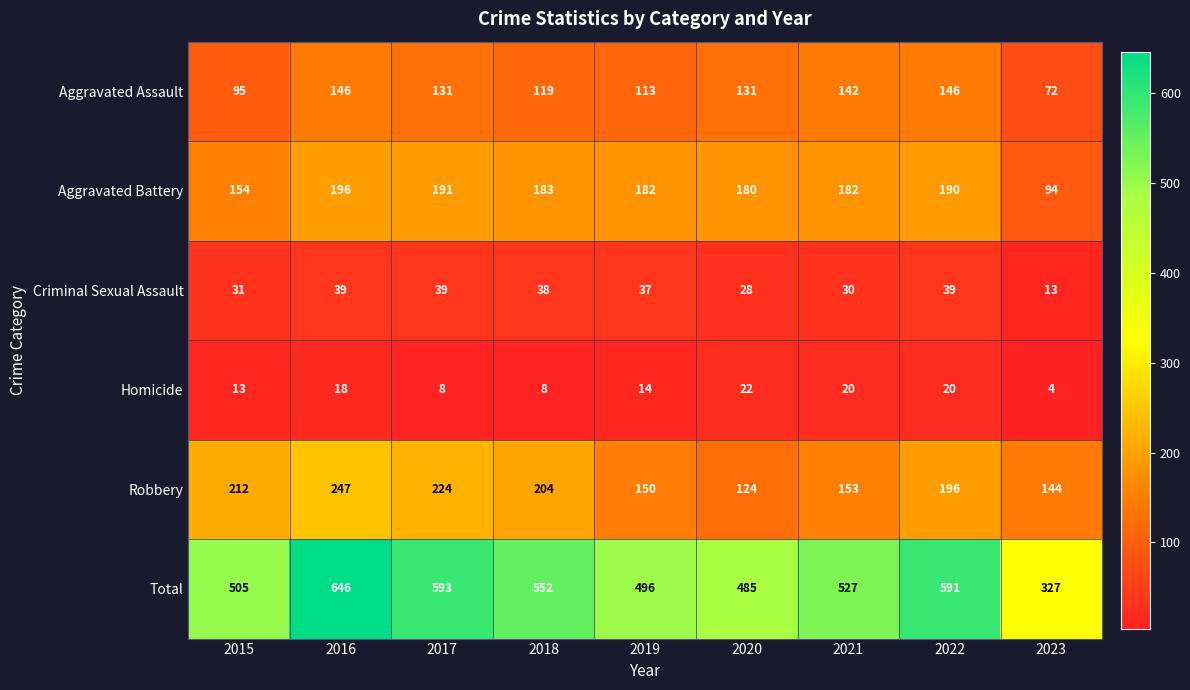

At 2017, list the series in order from smallest to largest.

Homicide, Criminal Sexual Assault, Aggravated Assault, Aggravated Battery, Robbery, Total